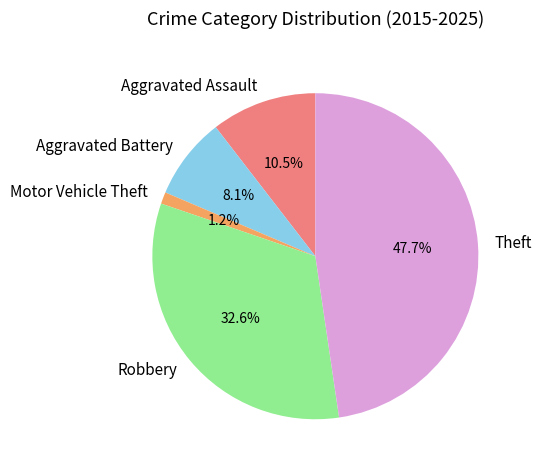

Rank the categories by value from lowest to highest.

Motor Vehicle Theft, Aggravated Battery, Aggravated Assault, Robbery, Theft